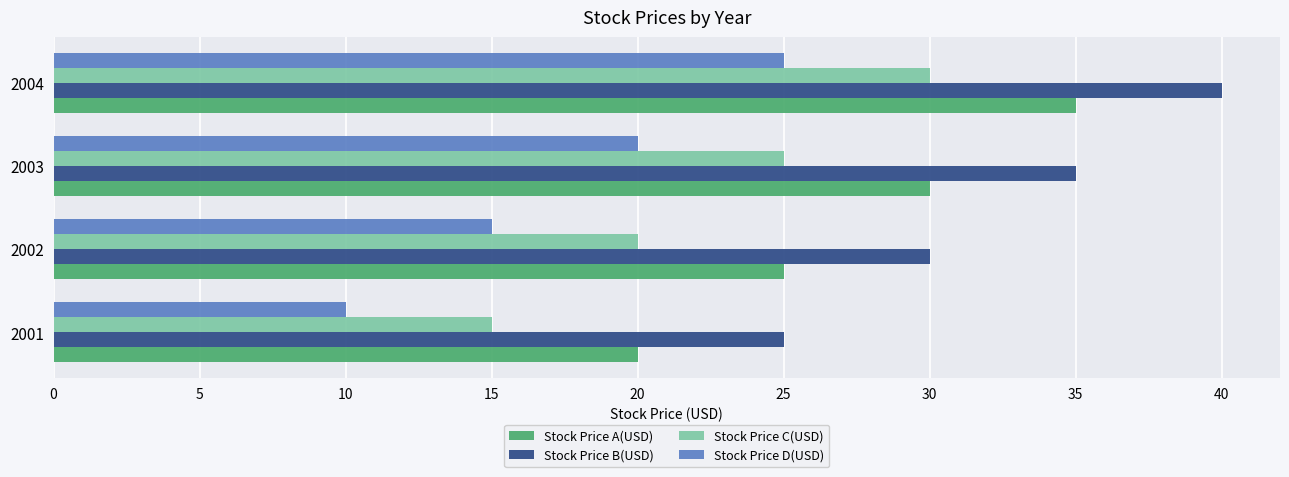

What is the difference between the highest and lowest values at 2001?

15